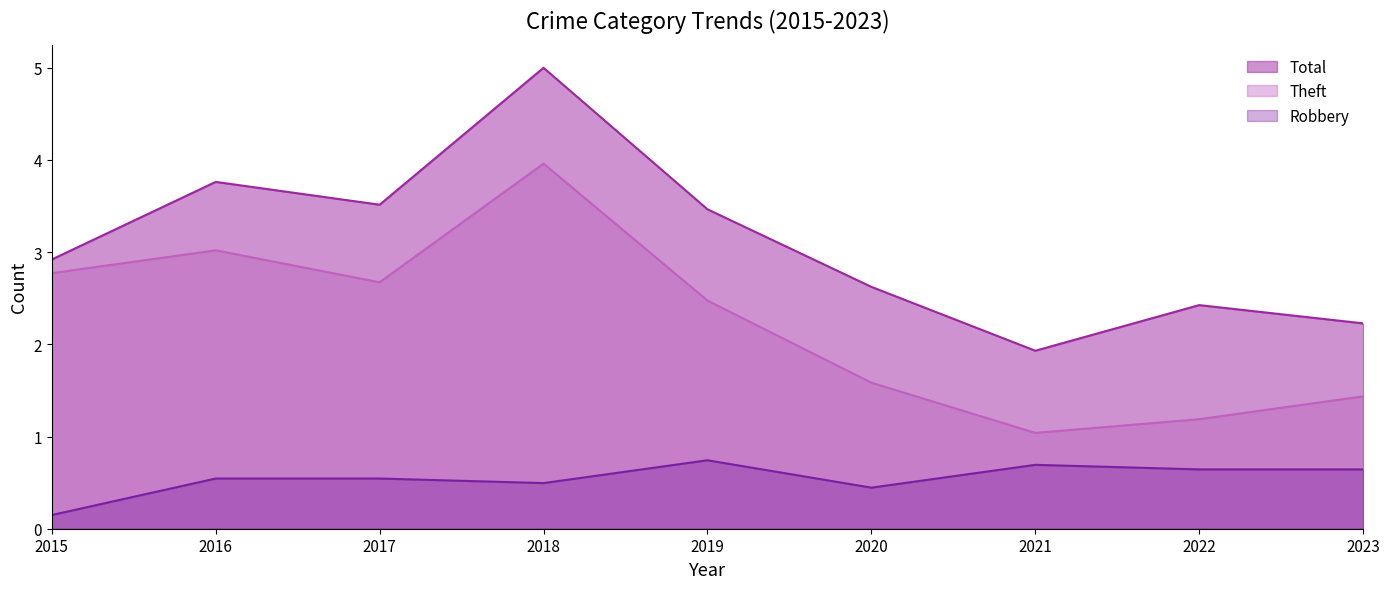

How many interior local peaks does the Total series have?

3